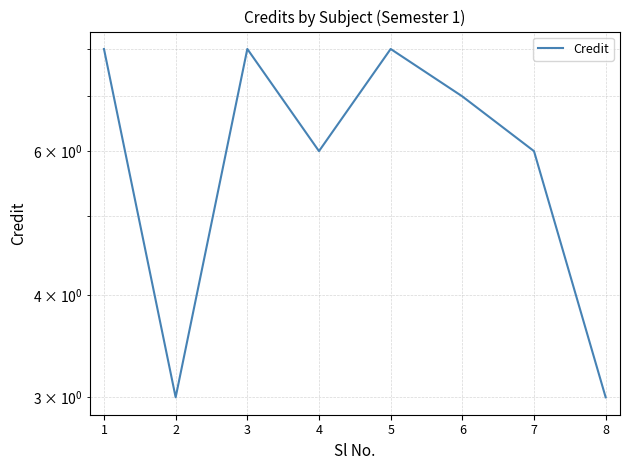

What is the sum of all values?

49